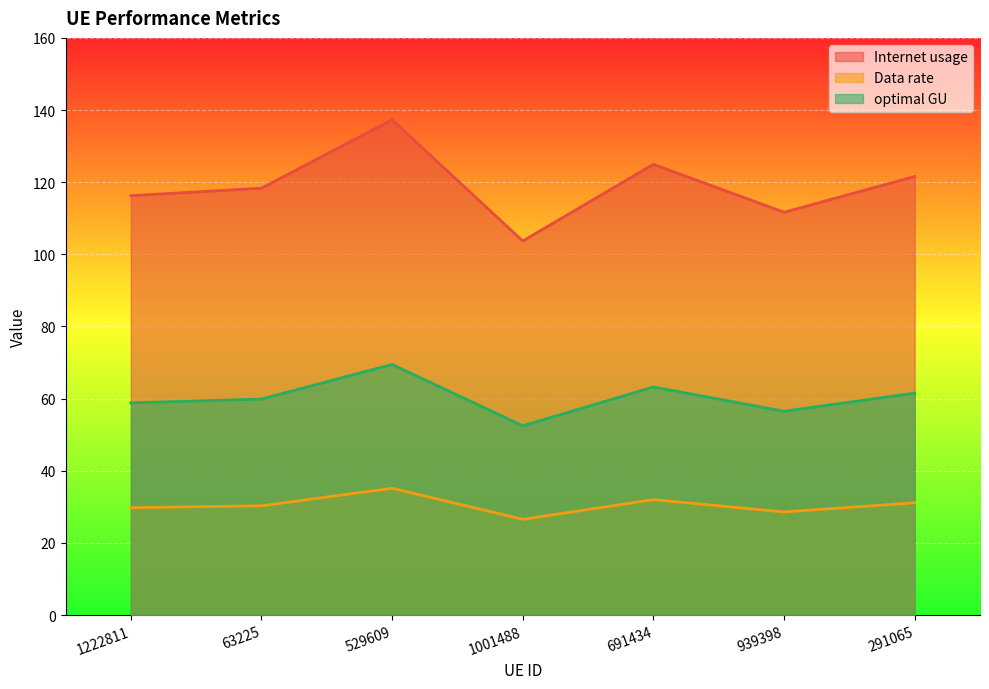

Rank the series by their maximum value, from highest to lowest.

Internet usage, optimal GU, Data rate